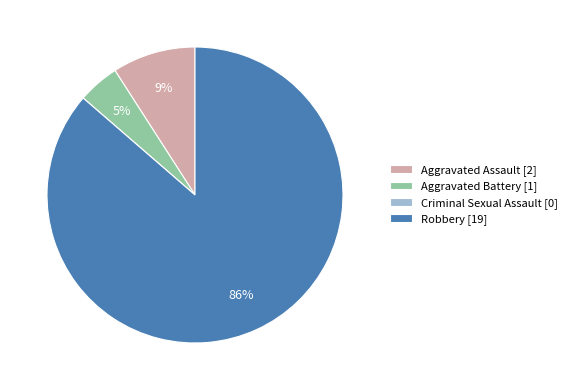

What percentage is the Aggravated Battery slice, to the nearest percent?

5%